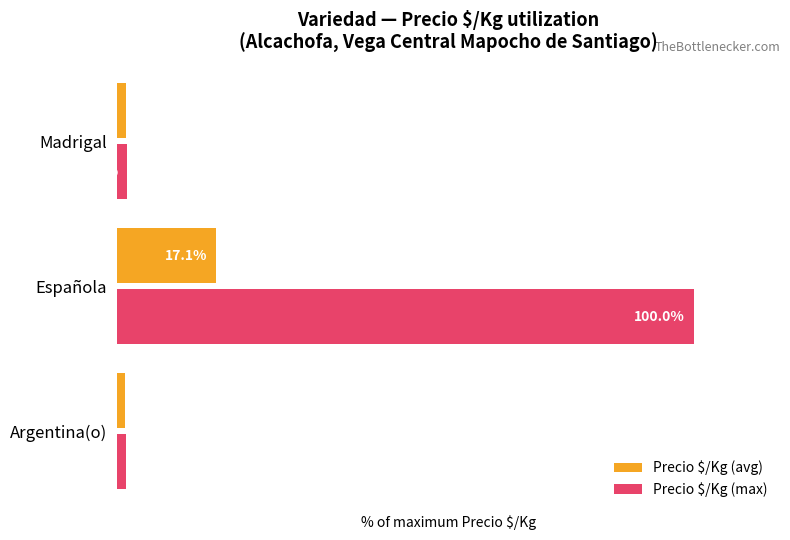

Which category has the highest value in the Precio $/Kg (max) series?

Española